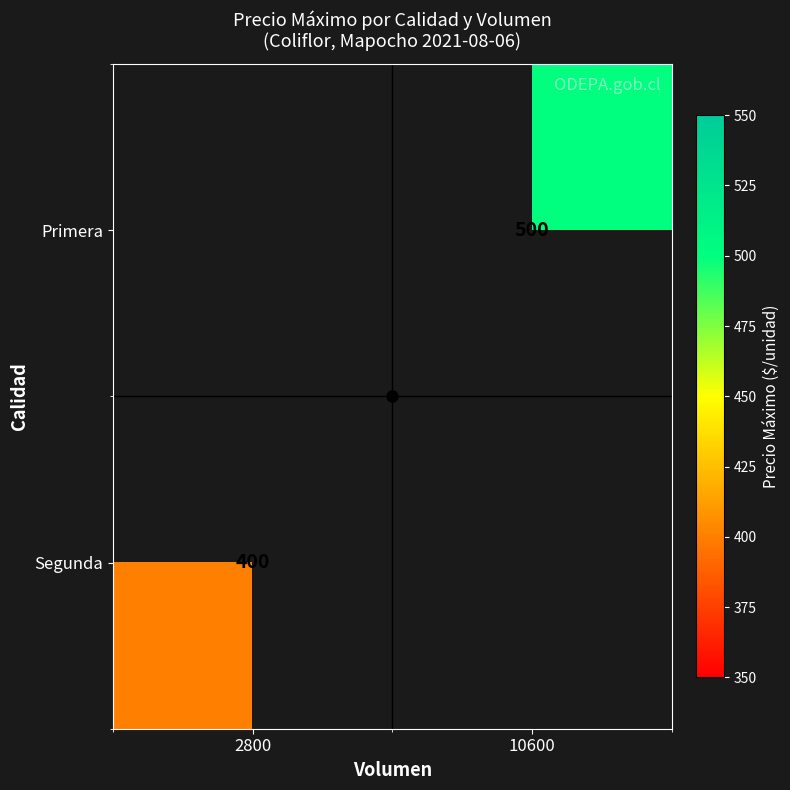

Is the value of Primera at 10600 greater than the value of Segunda at 2800?

Yes